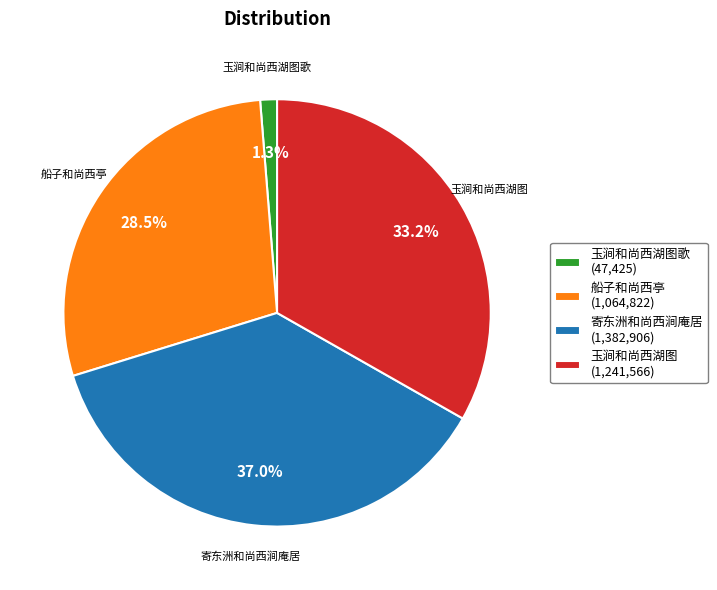

The 玉涧和尚西湖图歌 slice represents 13% of the pie. True or false?

False